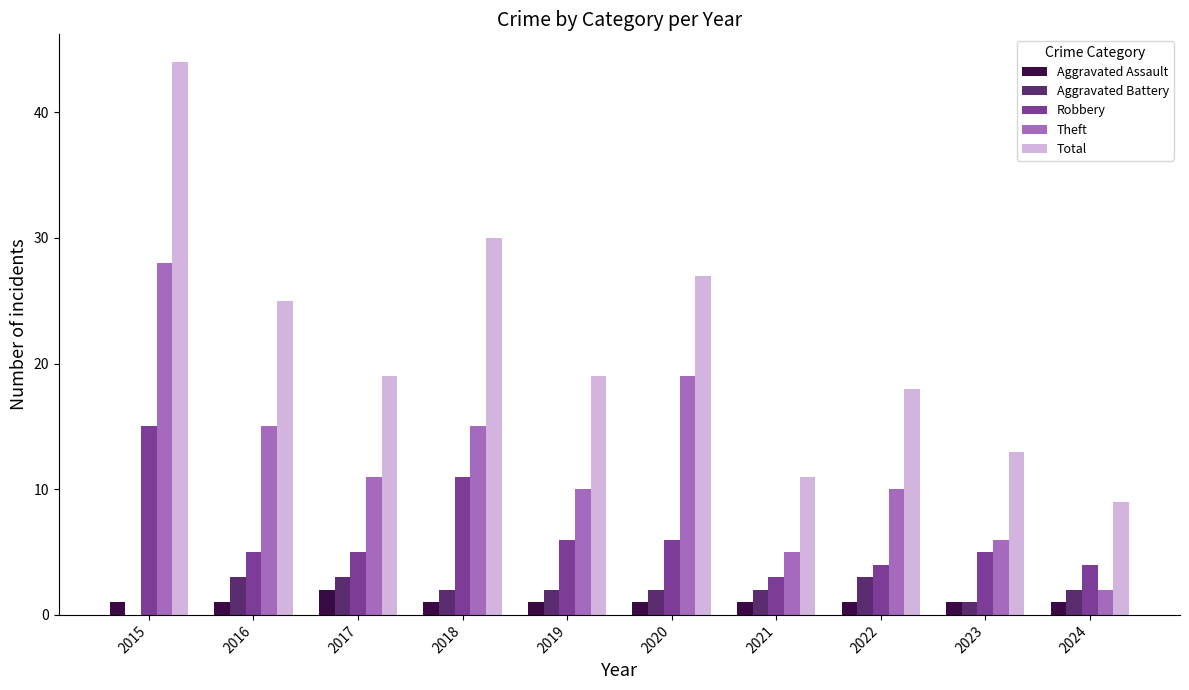

Which series has the largest total across all categories?

Total